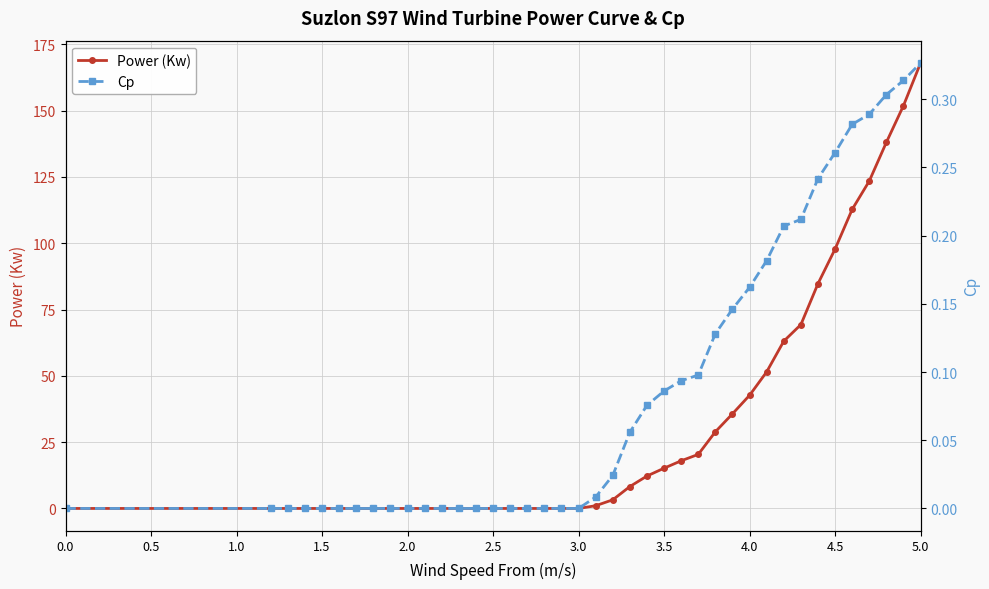

Which series changed the most between 0.5 and 34?

Power (Kw)